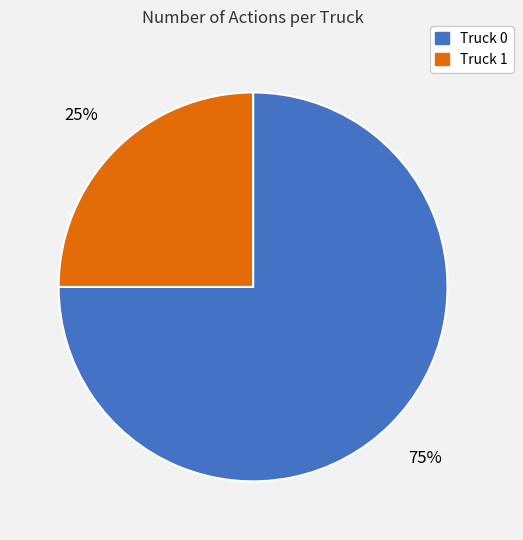

Which slice represents more than half of the pie?

Truck 0